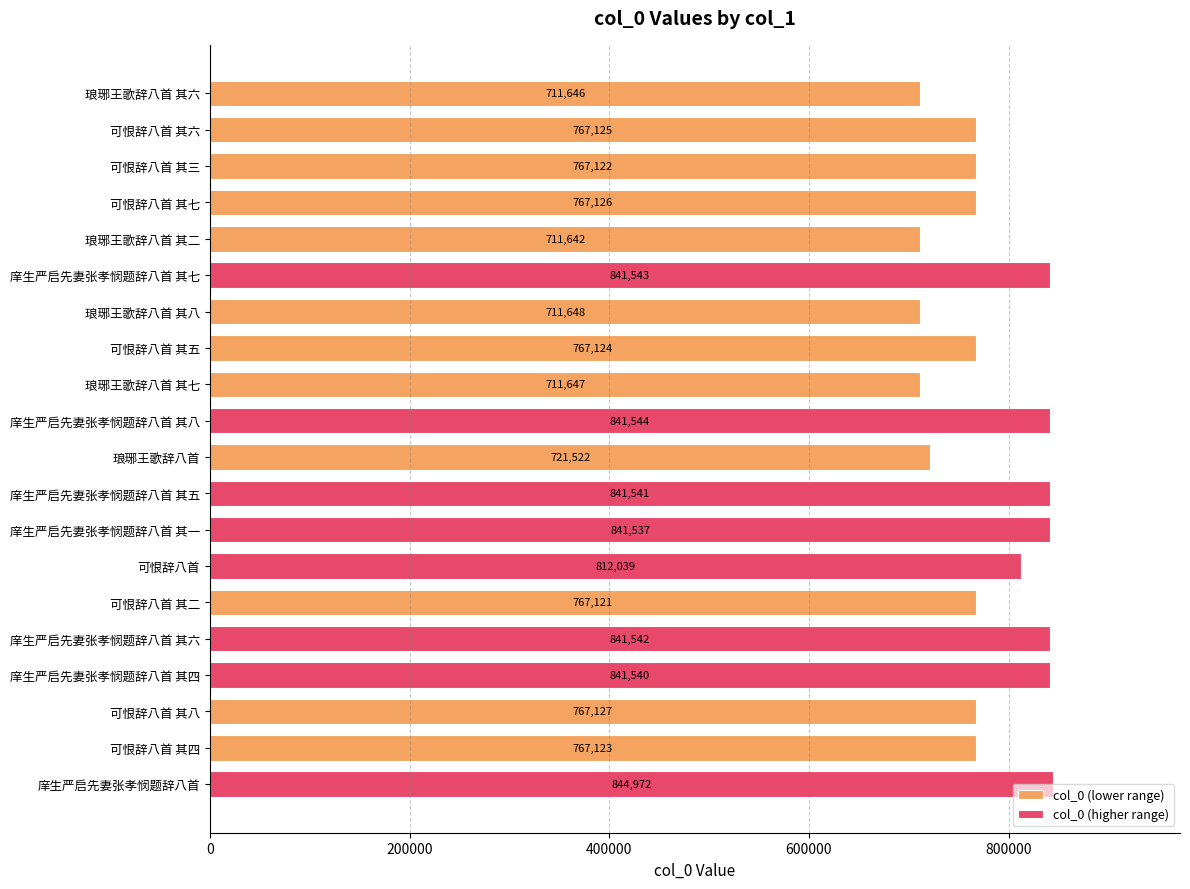

What is the change in value from 可恨辞八首 其五 to 可恨辞八首 其二?

-3